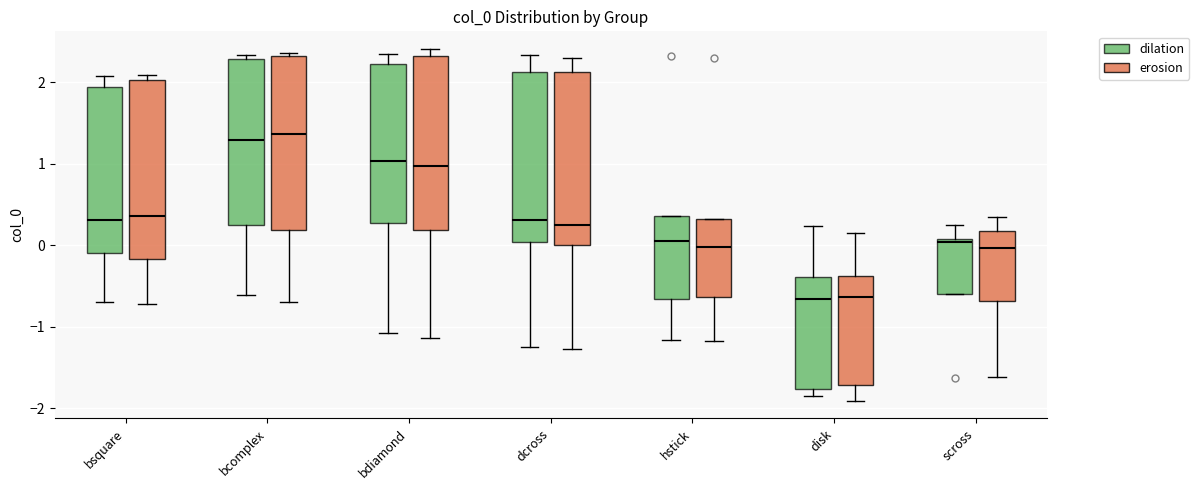

Where does the upper whisker of the box for bsquare (dilation) end on the y-axis? The values are not printed on the chart, so give them approximately, as read against the axis.

2.1